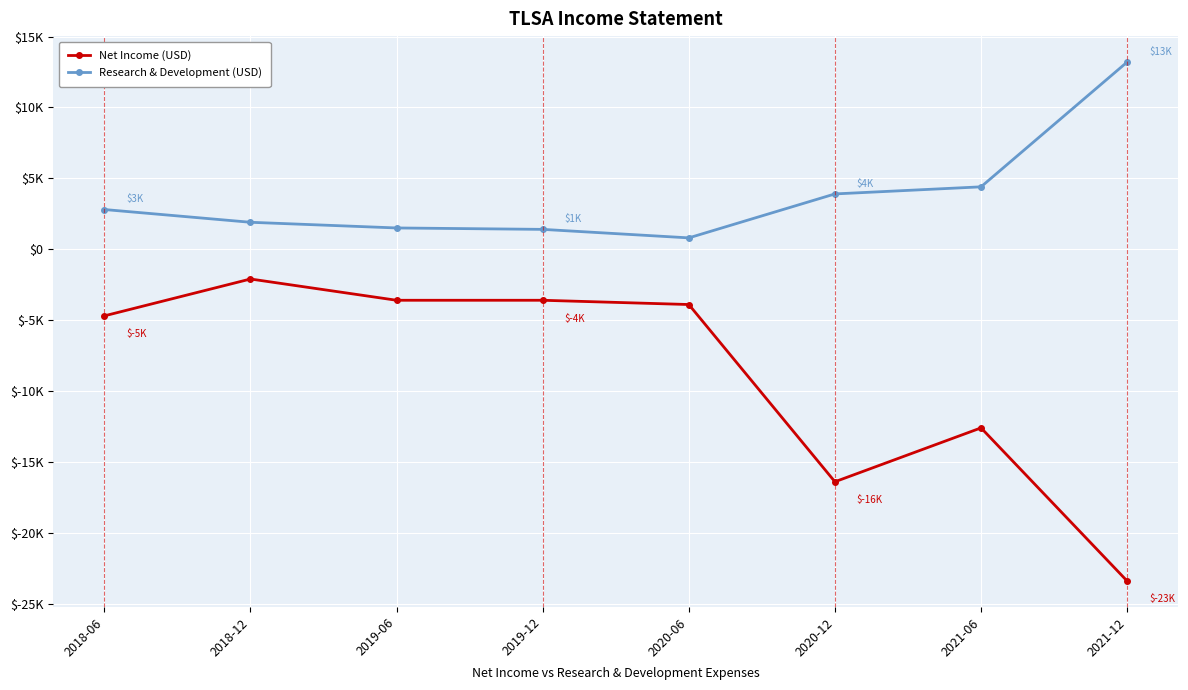

What is the sum of all Research & Development (USD) values?

29900